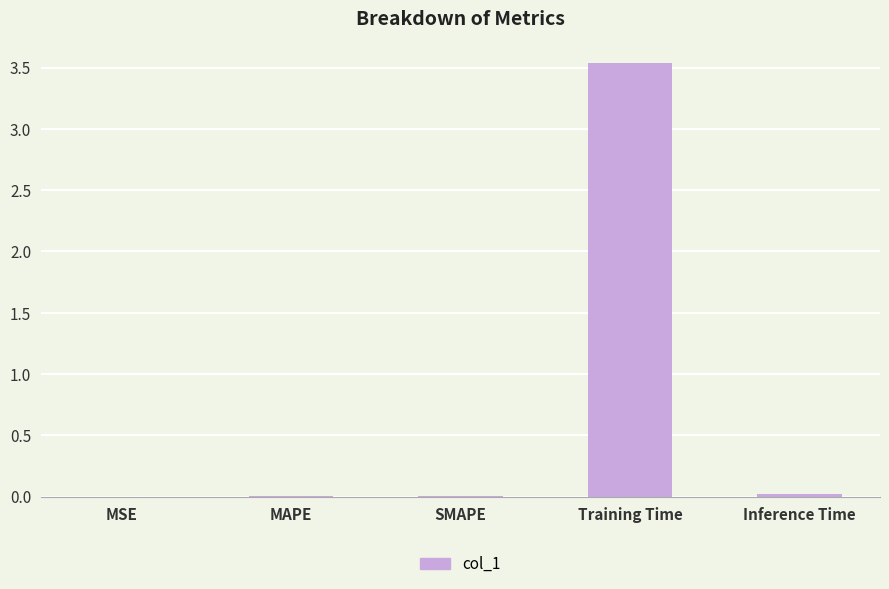

The value at SMAPE is 0.0. True or false?

True